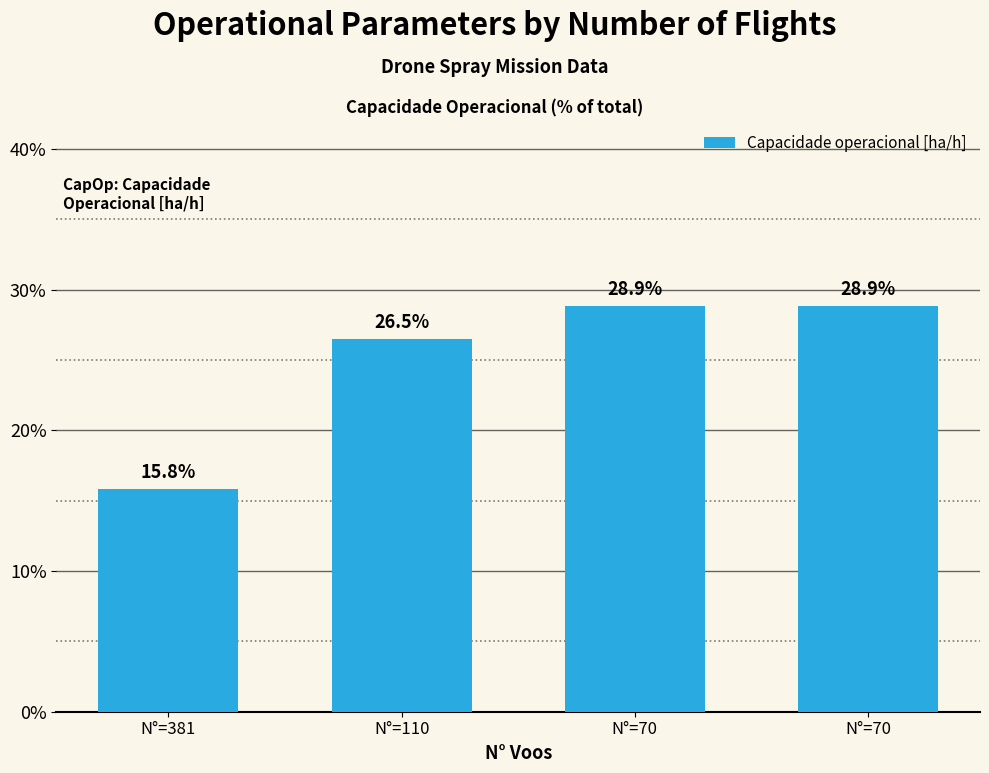

Does the chart contain any negative values?

No